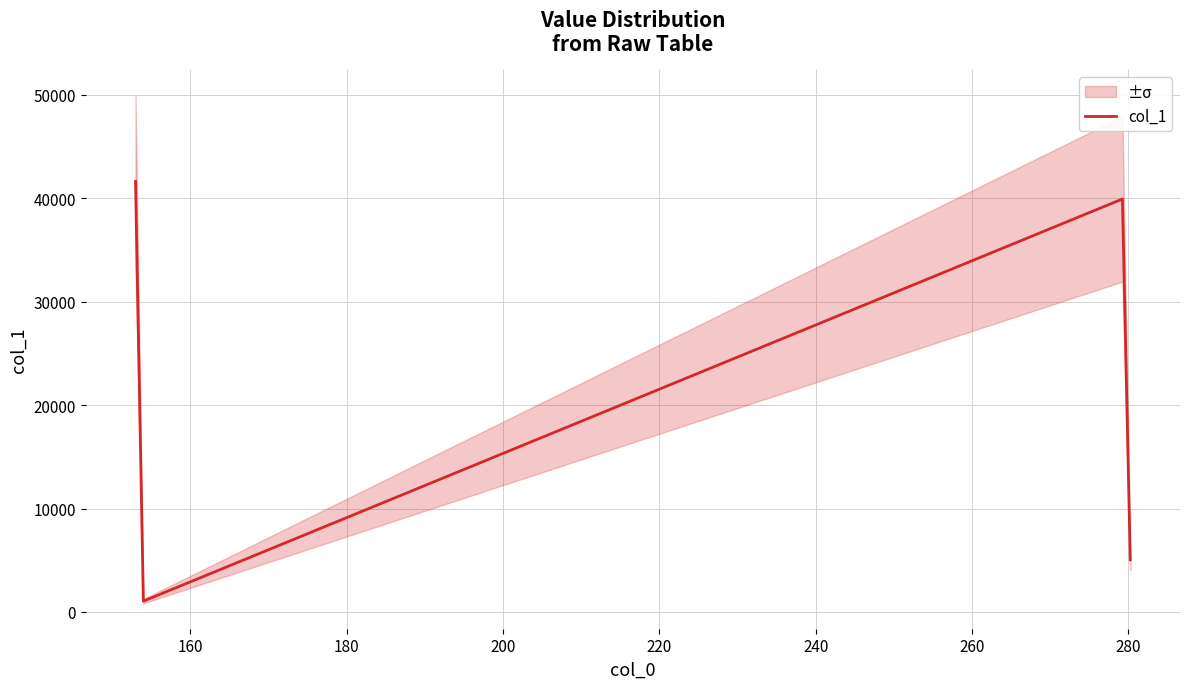

How many data points are above 39941?

2